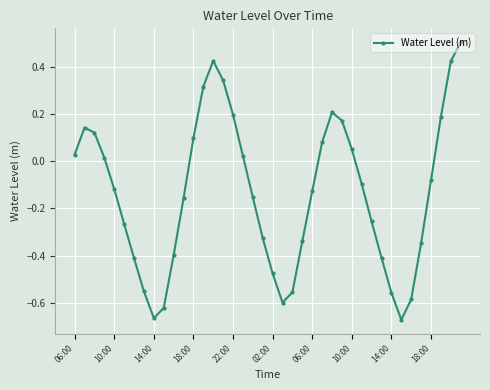

How many lines are shown in the chart?

1